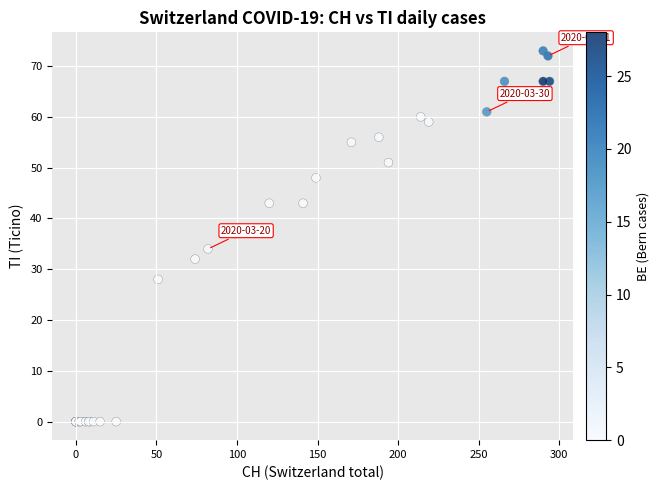

What Y value in the scatter plot is closest to 36?

37